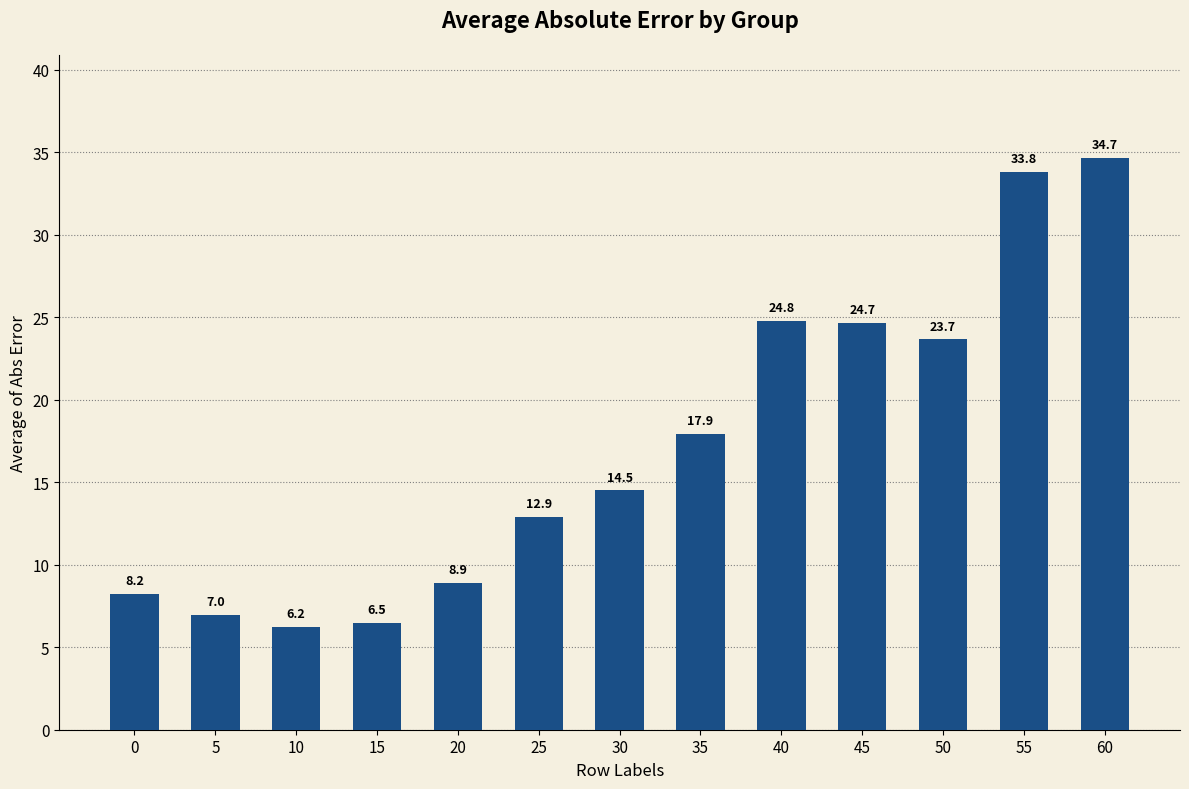

What is the average value?

17.2